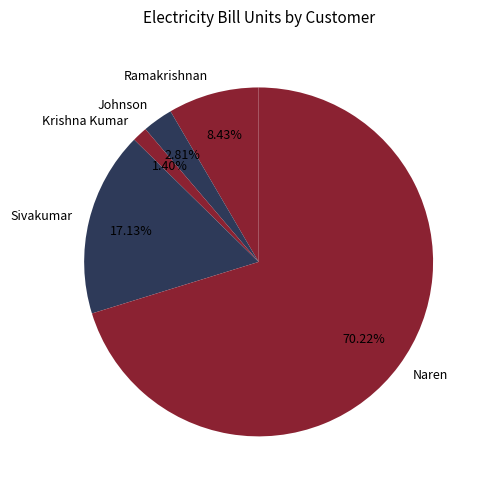

Is Sivakumar the majority of the pie?

No